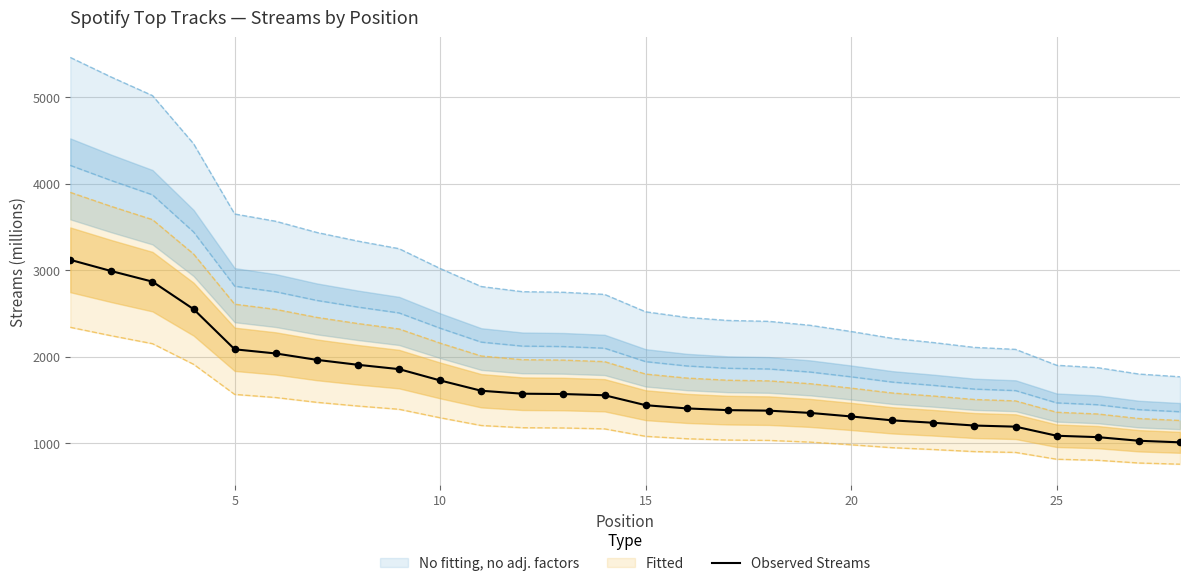

The value of Observed Streams at 15 is 1439. True or false?

True